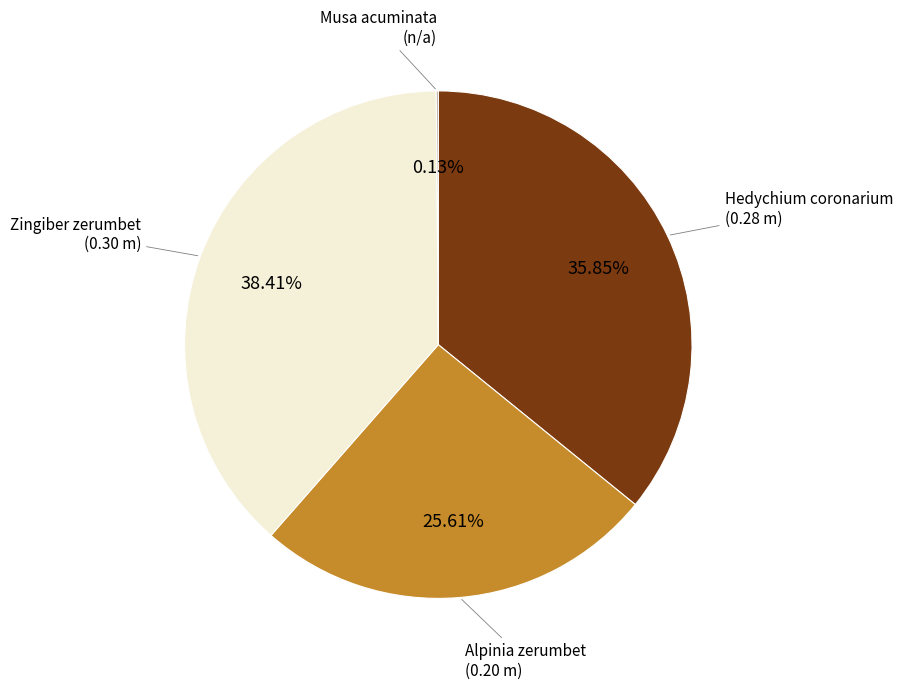

Is there a majority slice in this chart?

No